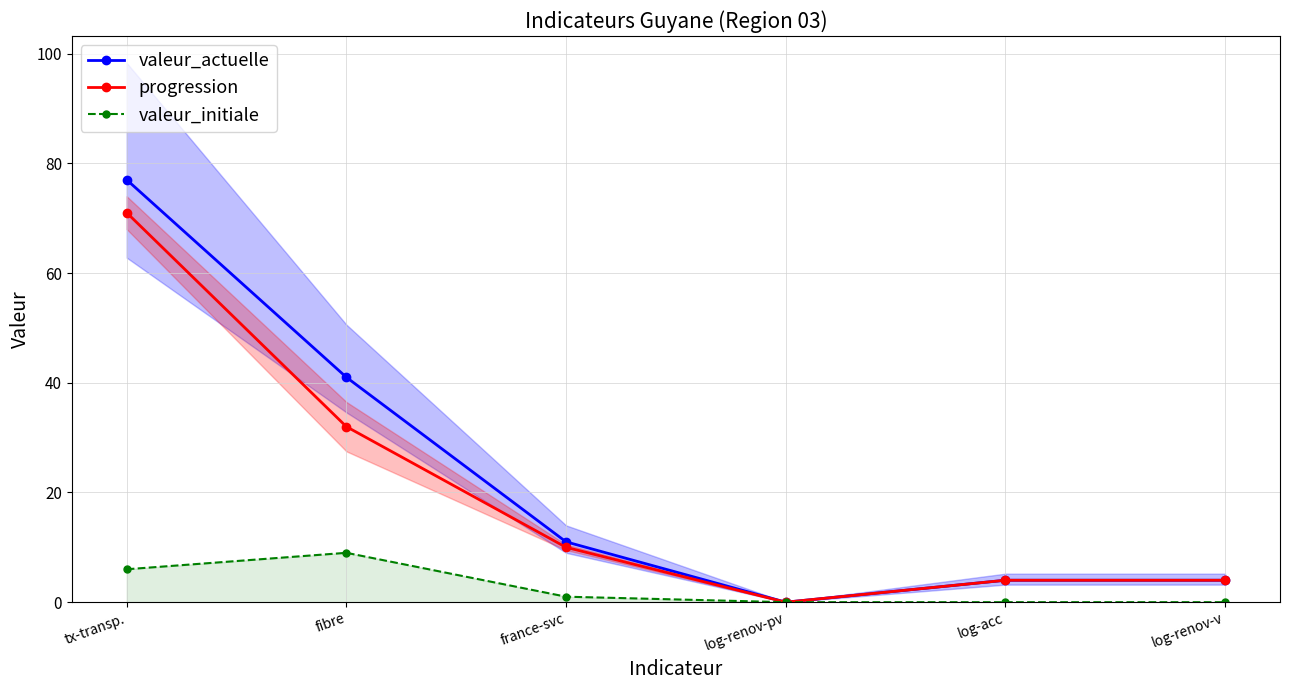

How many lines are shown in the chart?

3